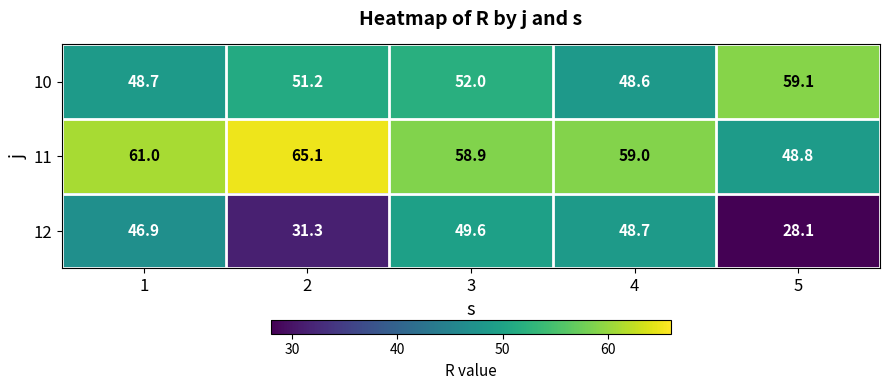

List the series in order of their overall mean, lowest first.

12, 10, 11